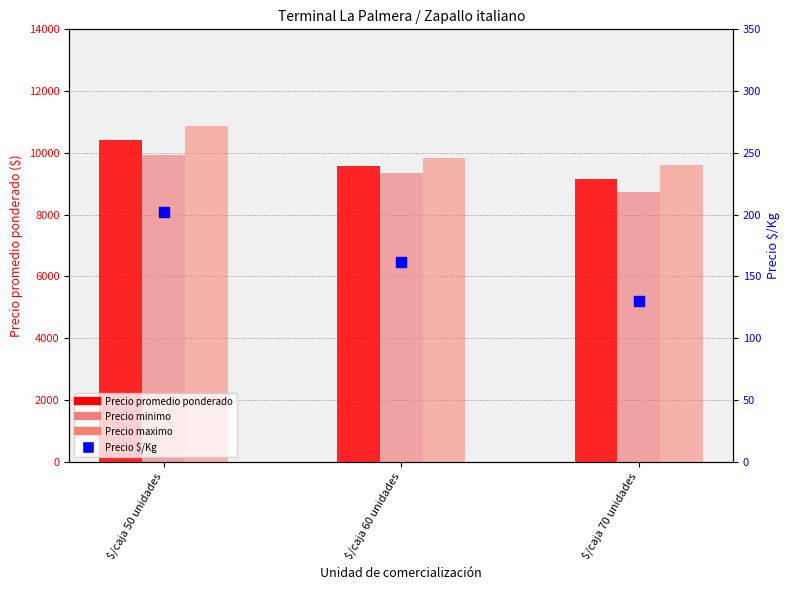

Which series has the largest Y range (max minus min)?

Precio maximo